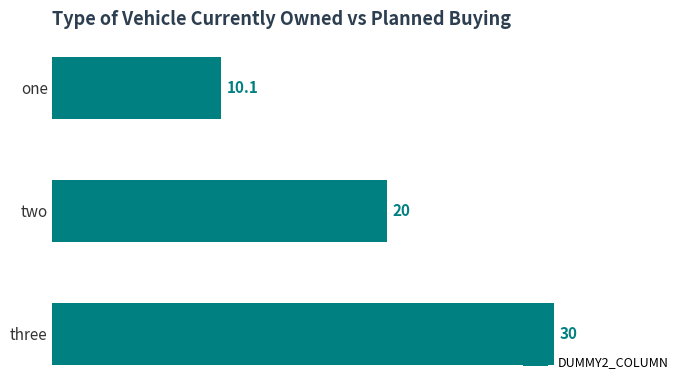

How many bars are there in total?

3